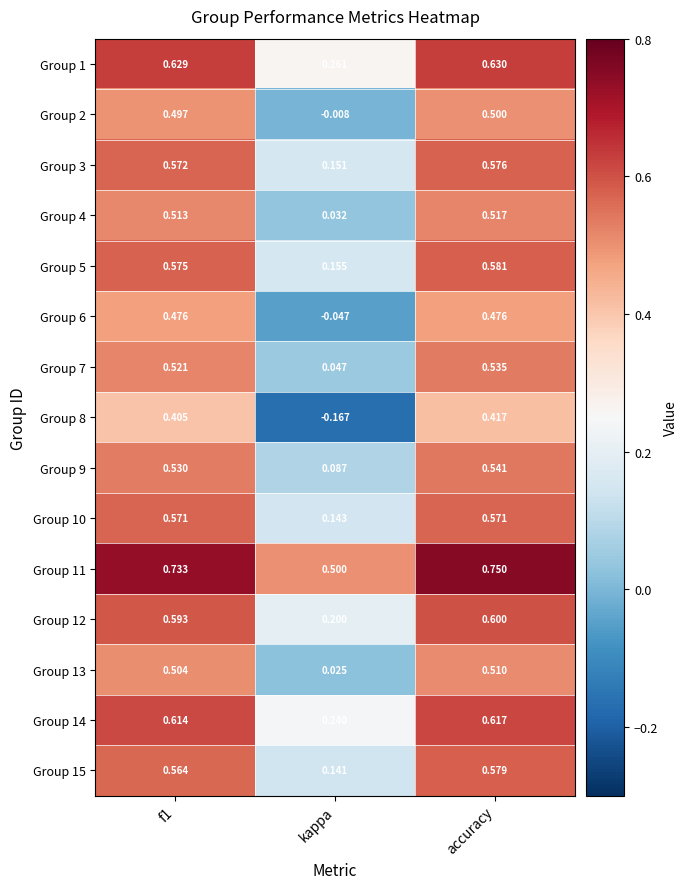

Which category has the lowest value across all series?

kappa